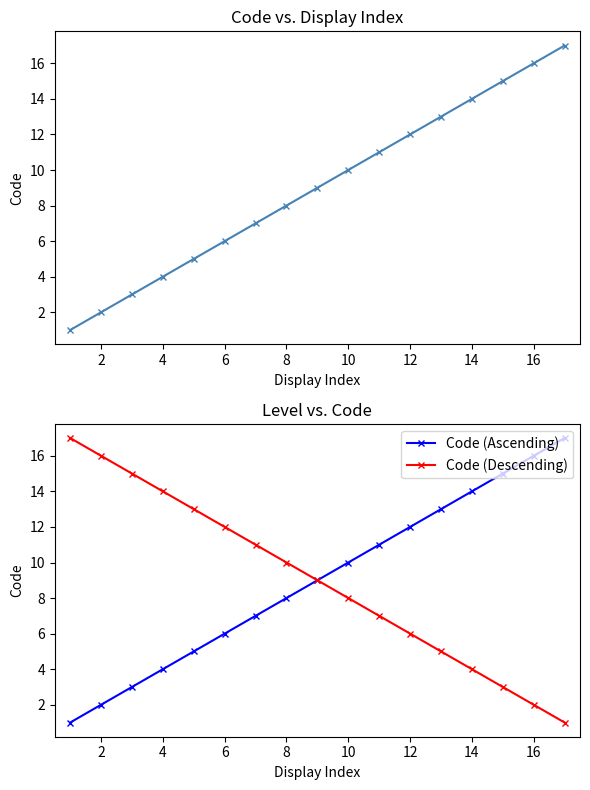

The Code (Descending) series shows 6 at 12. True or false?

True